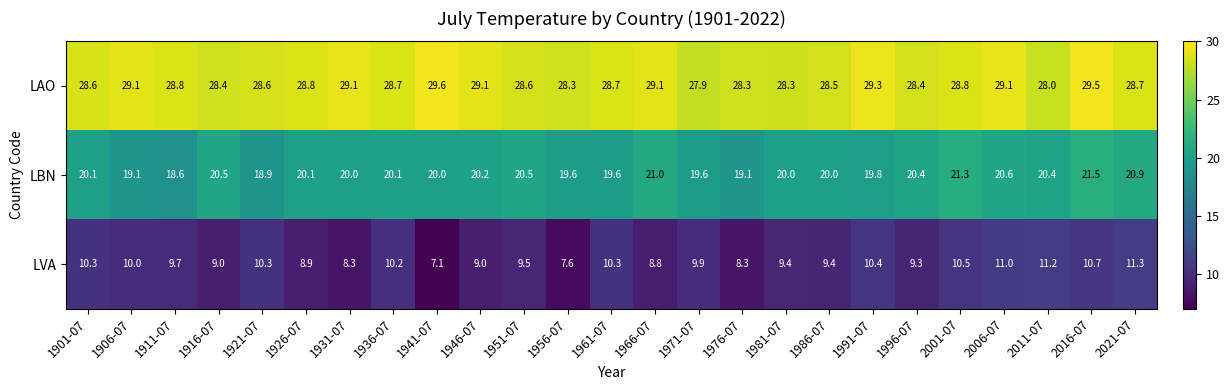

Which category has the highest value across all series?

1941-07